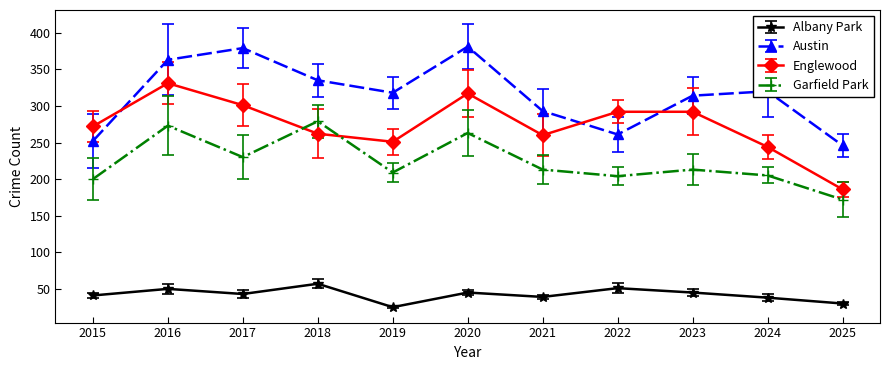

How many categories are shown in the chart?

11